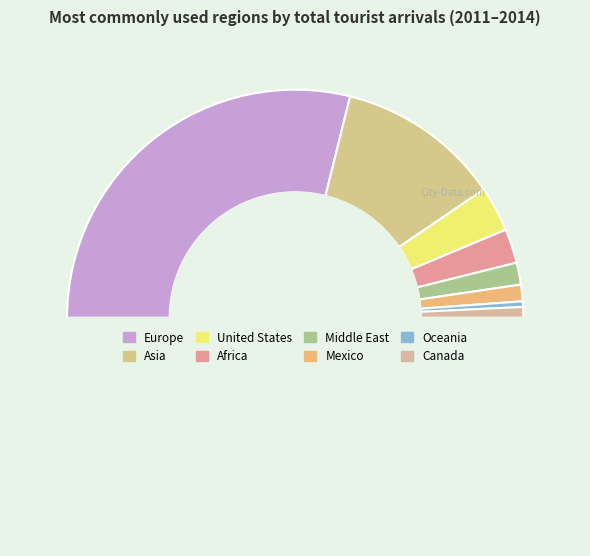

Which category accounts for the majority?

Europe